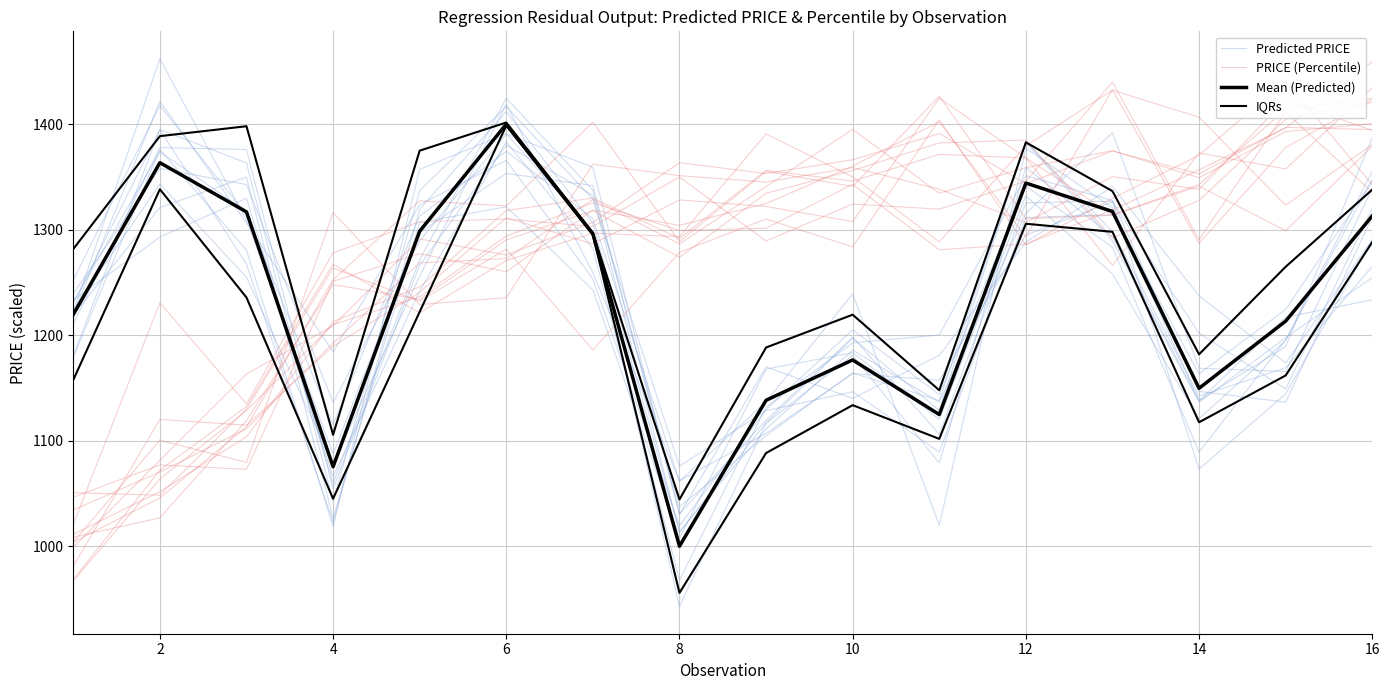

How many lines are shown in the chart?

4